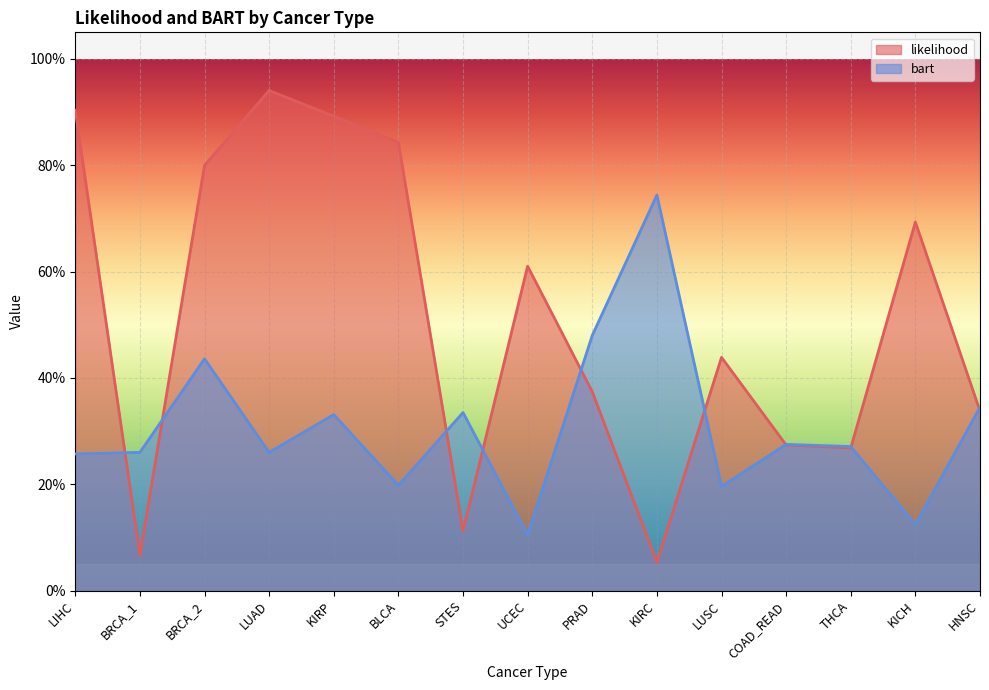

What is the difference between the highest and lowest values at STES?

0.2